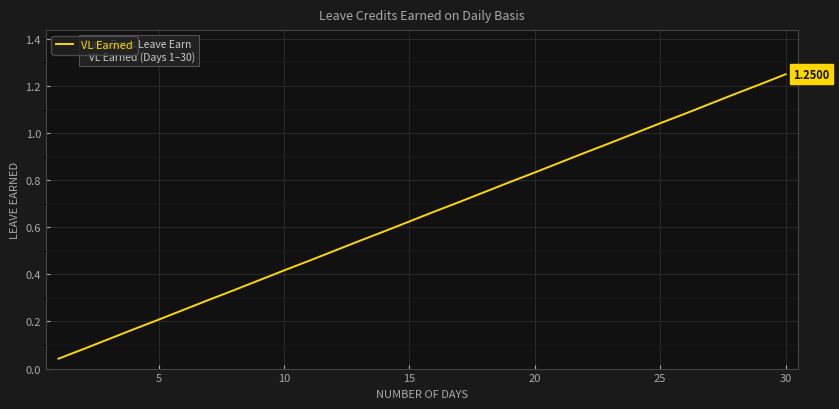

What is the difference between the maximum and minimum values?

1.2